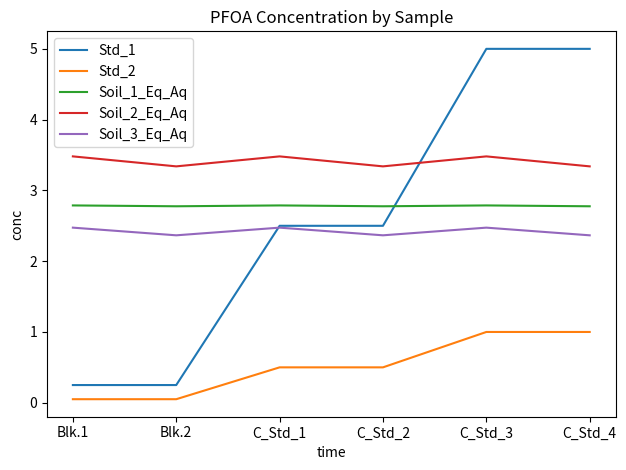

True or false: Std_1 has more than 2 interior local peaks.

False